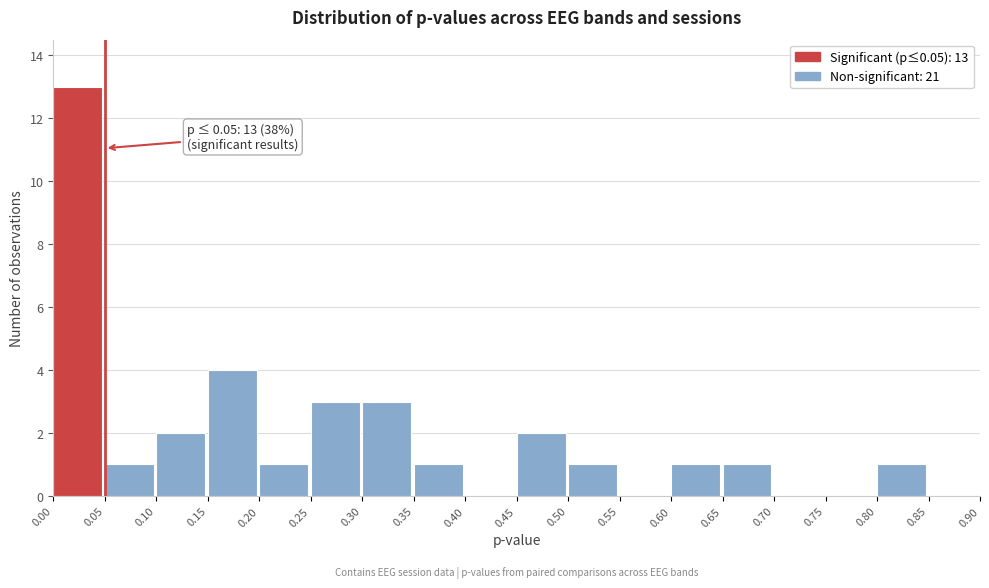

Which range on the x-axis has the tallest bar?

0.00 to 0.05